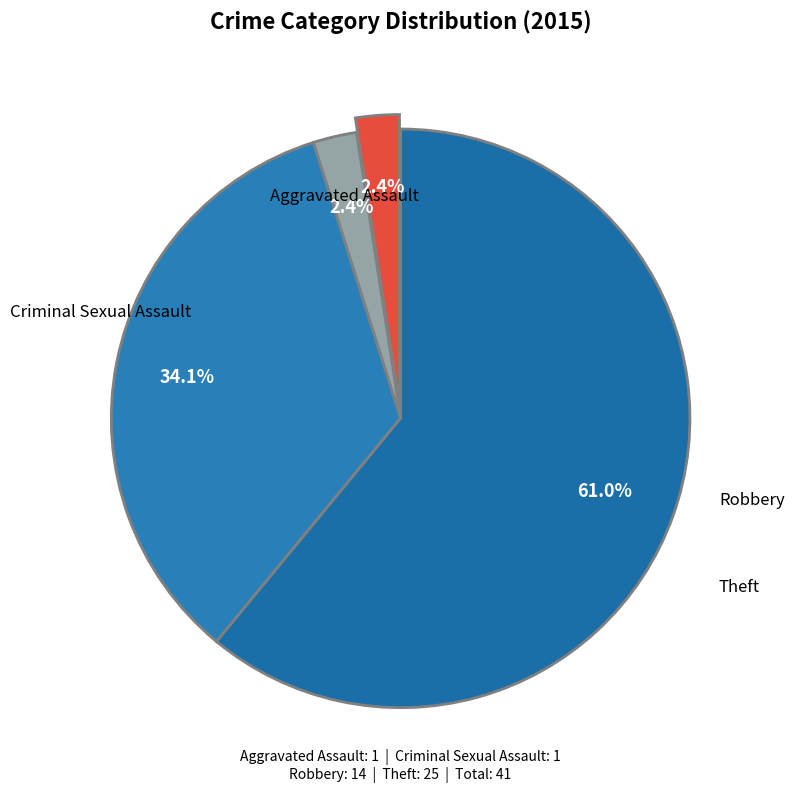

Rank the categories by value from lowest to highest.

Aggravated Assault, Criminal Sexual Assault, Robbery, Theft